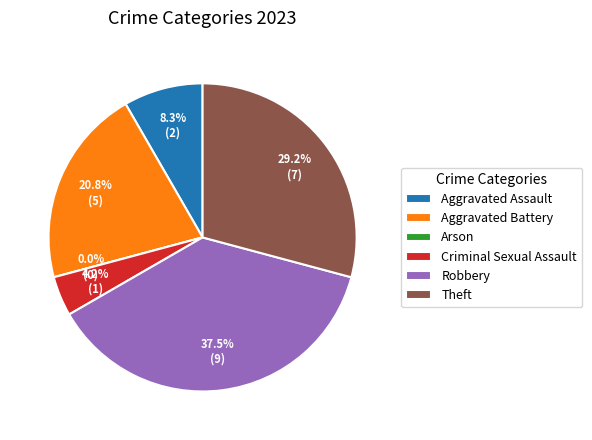

Is there any slice that represents more than half of the pie?

No